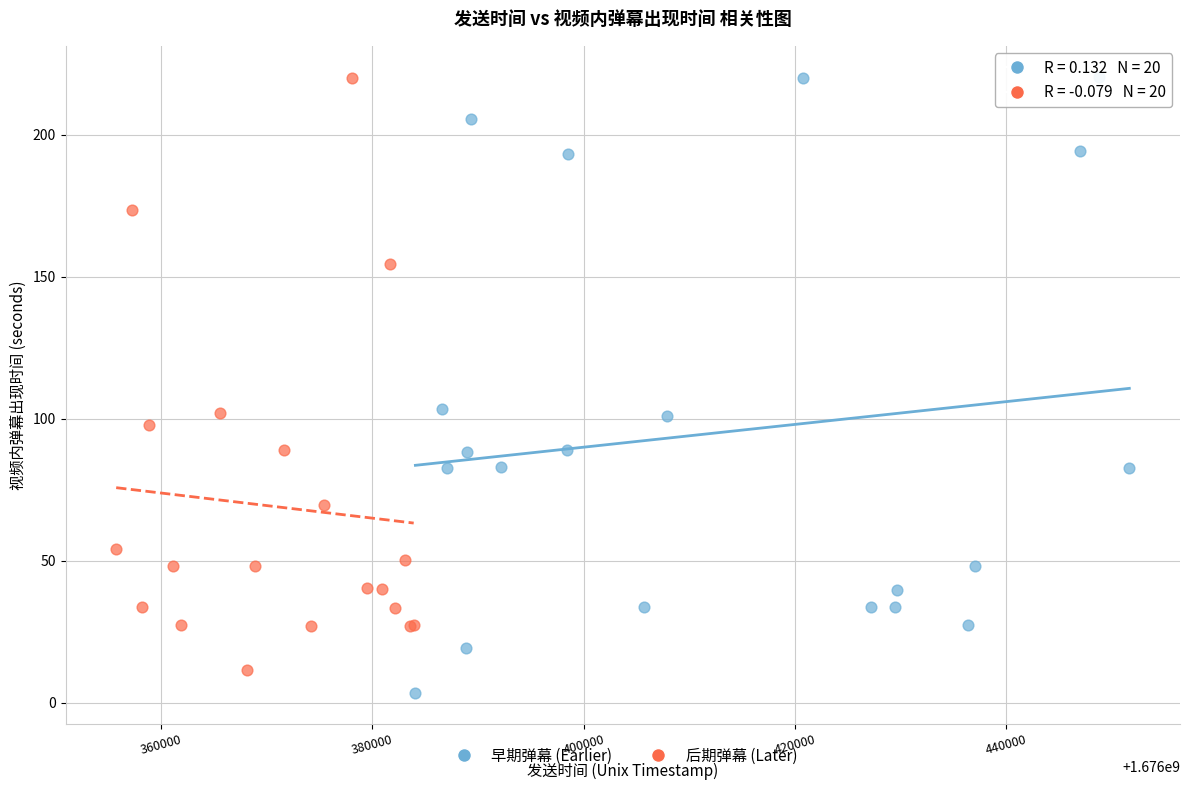

Which series contains the lowest Y value?

早期弹幕 (Earlier)